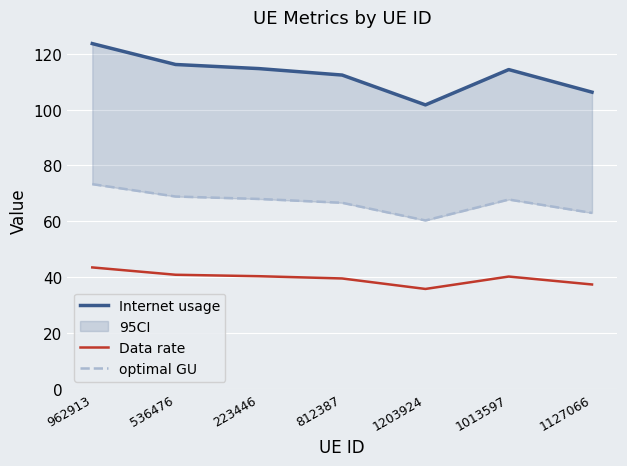

True or false: Data rate and optimal GU cross at least once.

False